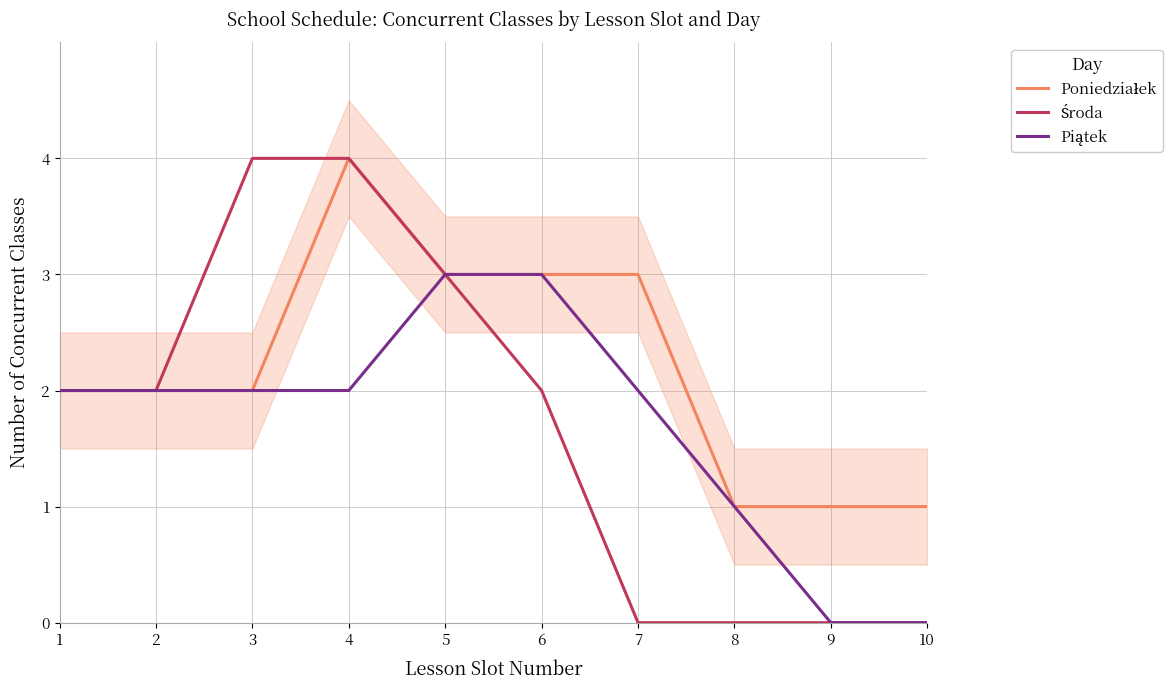

Where is Piątek nearest to the value 1?

8